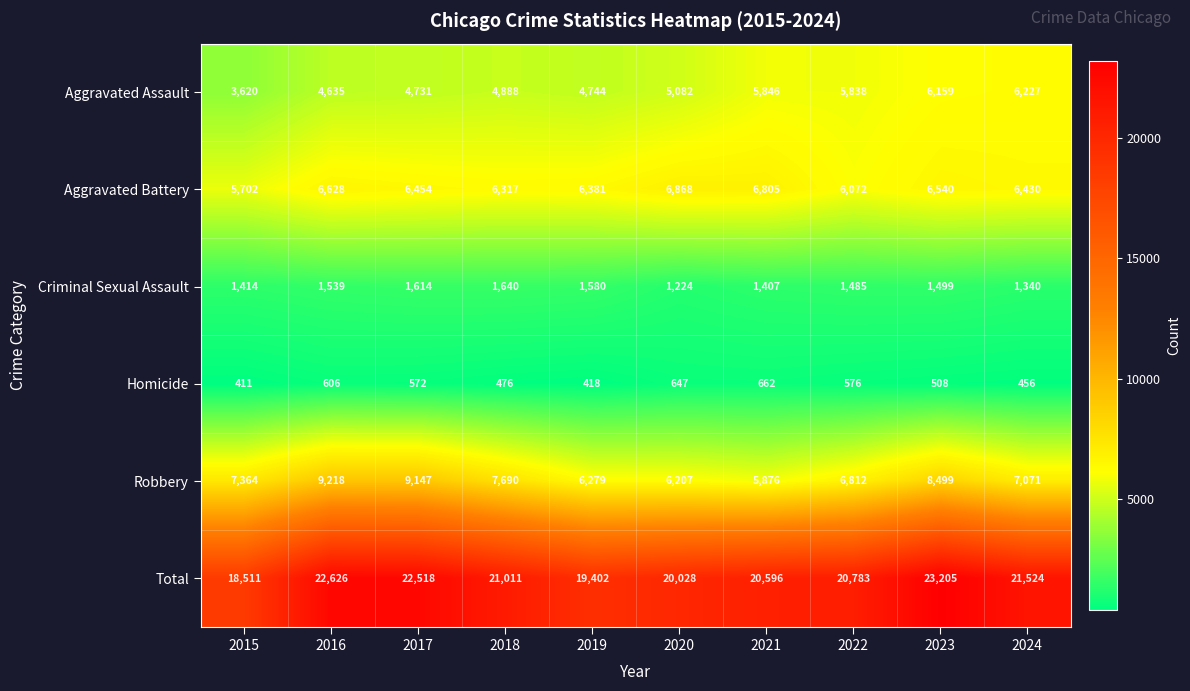

List the series in order of their peak value, highest first.

Total, Robbery, Aggravated Battery, Aggravated Assault, Criminal Sexual Assault, Homicide